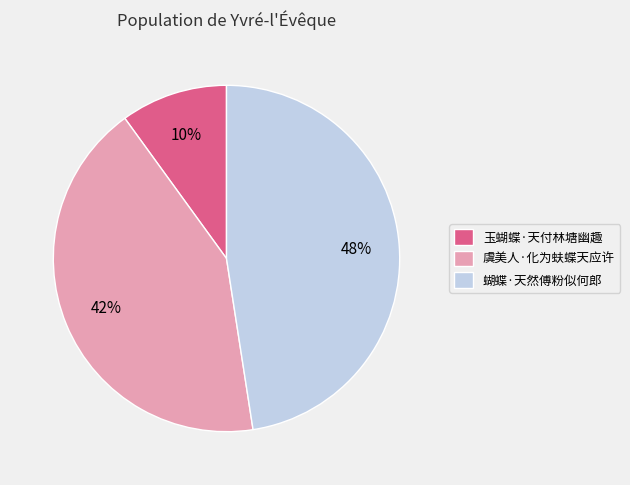

True or false: 虞美人·化为蚨蝶天应许 accounts for 34% of the total.

False